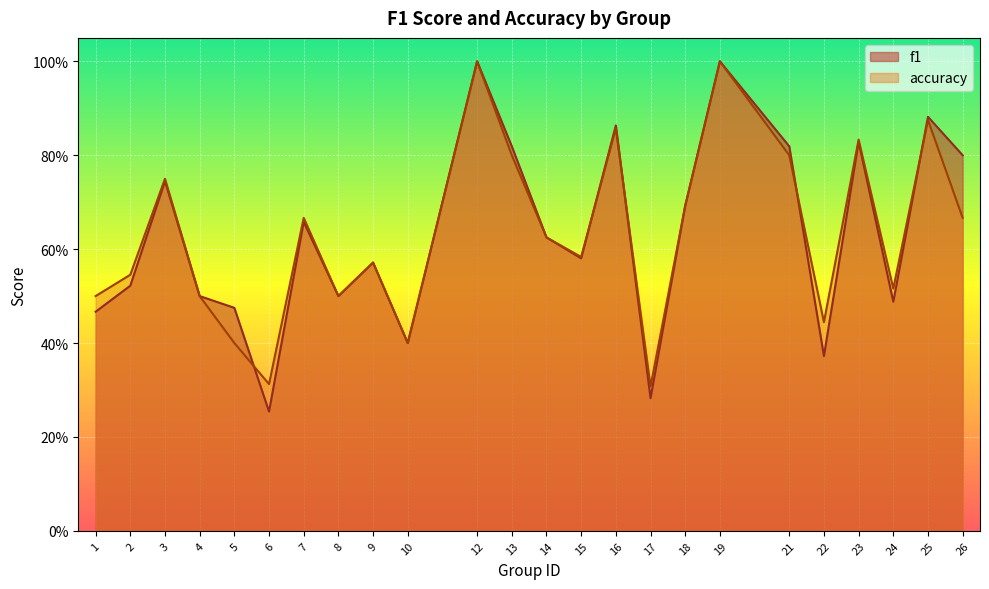

At how many categories does at least one series exceed 0?

24